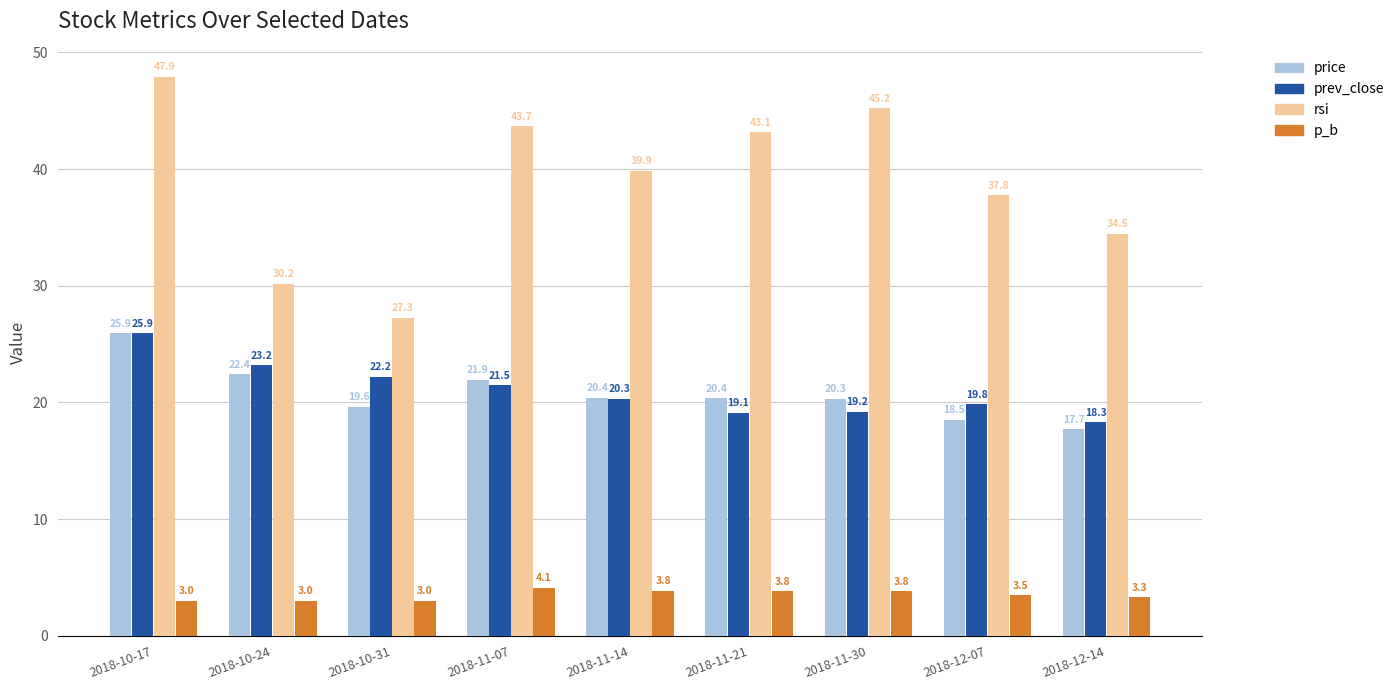

How many bars are there in each group?

4